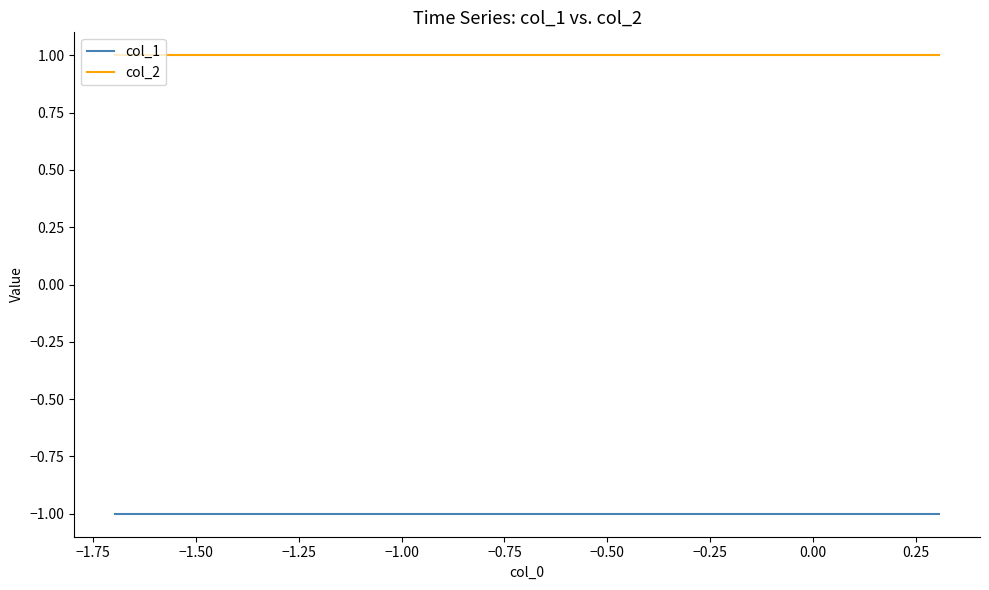

True or false: col_2 and col_1 intersect in this chart.

False